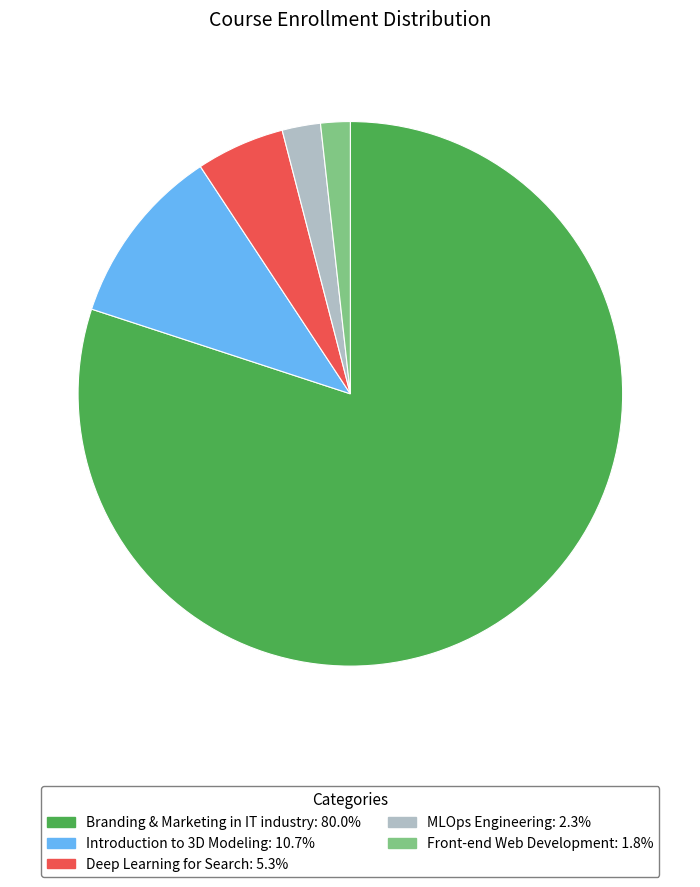

Rank the categories by value from lowest to highest.

Front-end Web Development, MLOps Engineering, Deep Learning for Search, Introduction to 3D Modeling, Branding & Marketing in IT industry